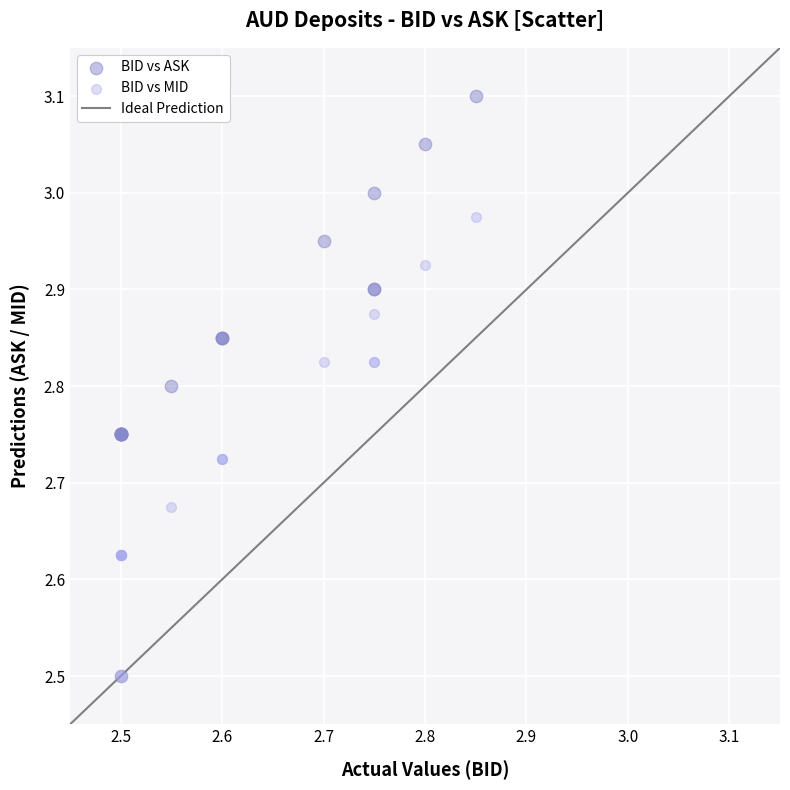

Which series reaches the maximum Y coordinate?

BID vs ASK